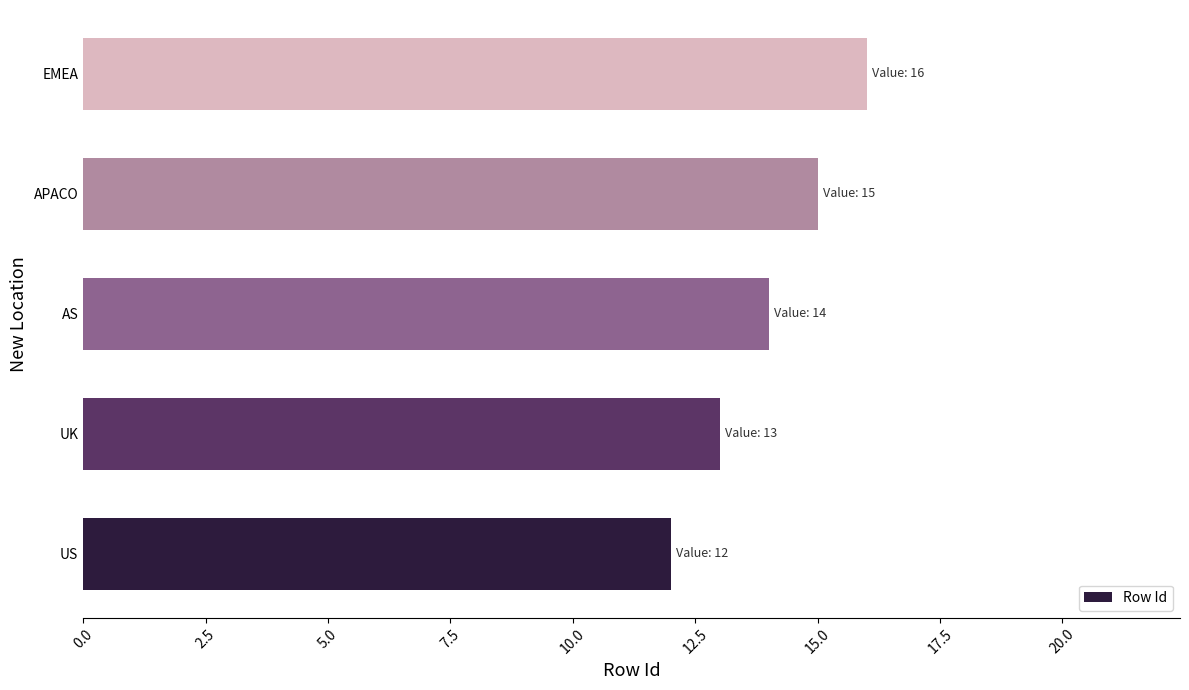

Does the chart contain any negative values?

No